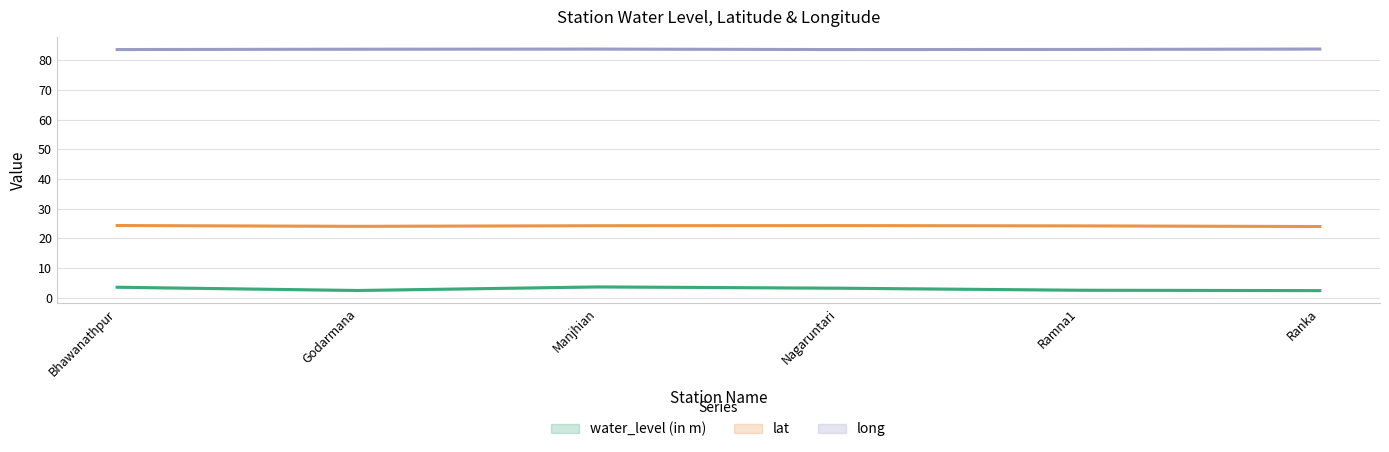

Reading left to right, transcribe all the data shown in this chart.

water_level (in m): 3.9	1.6	4.3	3.1	2.4	2.4
lat: 24.4	23.9	24.3	24.3	24.2	23.9
long: 83.6	83.7	83.8	83.5	83.6	83.8